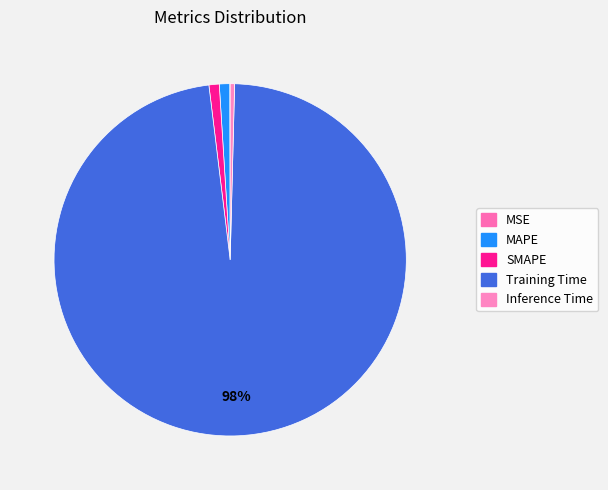

To the nearest percent, what is the average slice percentage?

20%